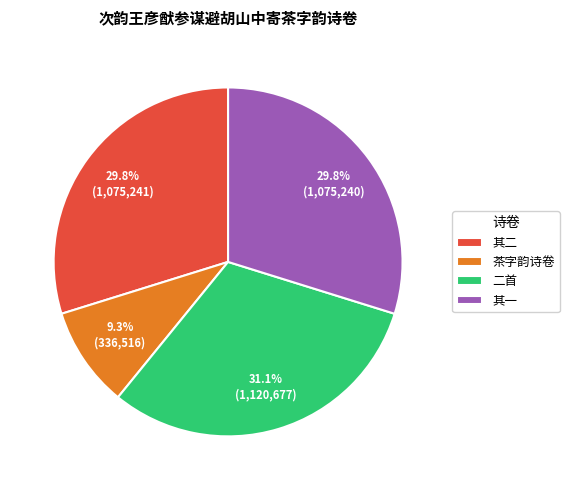

What is the total percentage of 茶字韵诗卷 and 其二?

39.1%